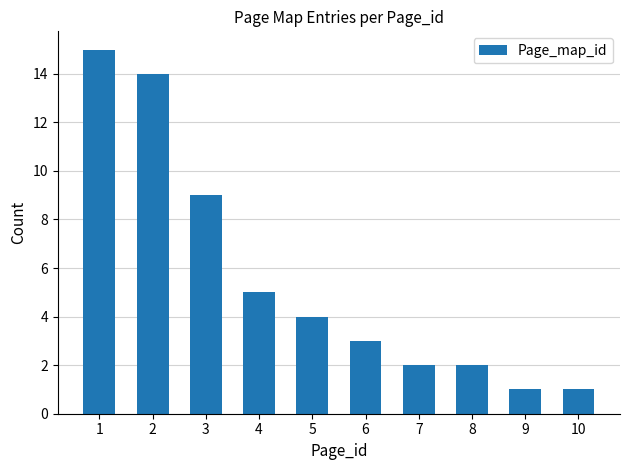

Is it true that the value at 3 is 12?

False